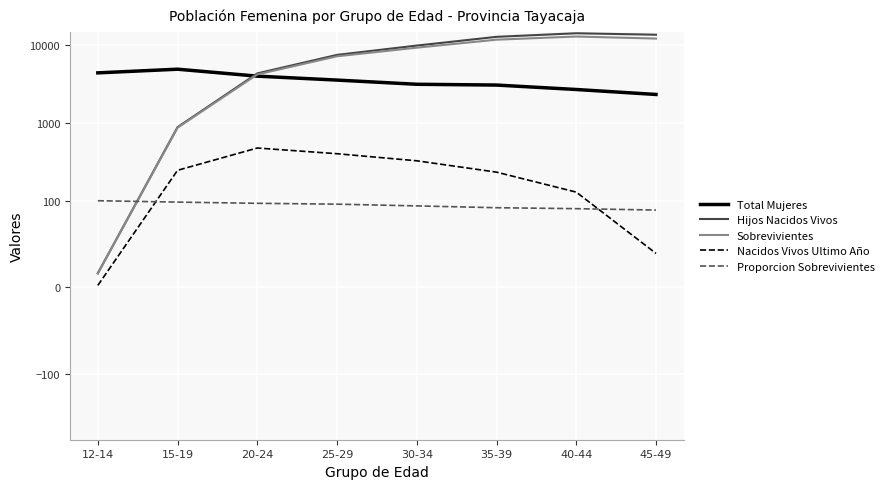

At which category is the sum across all series the highest?

40-44